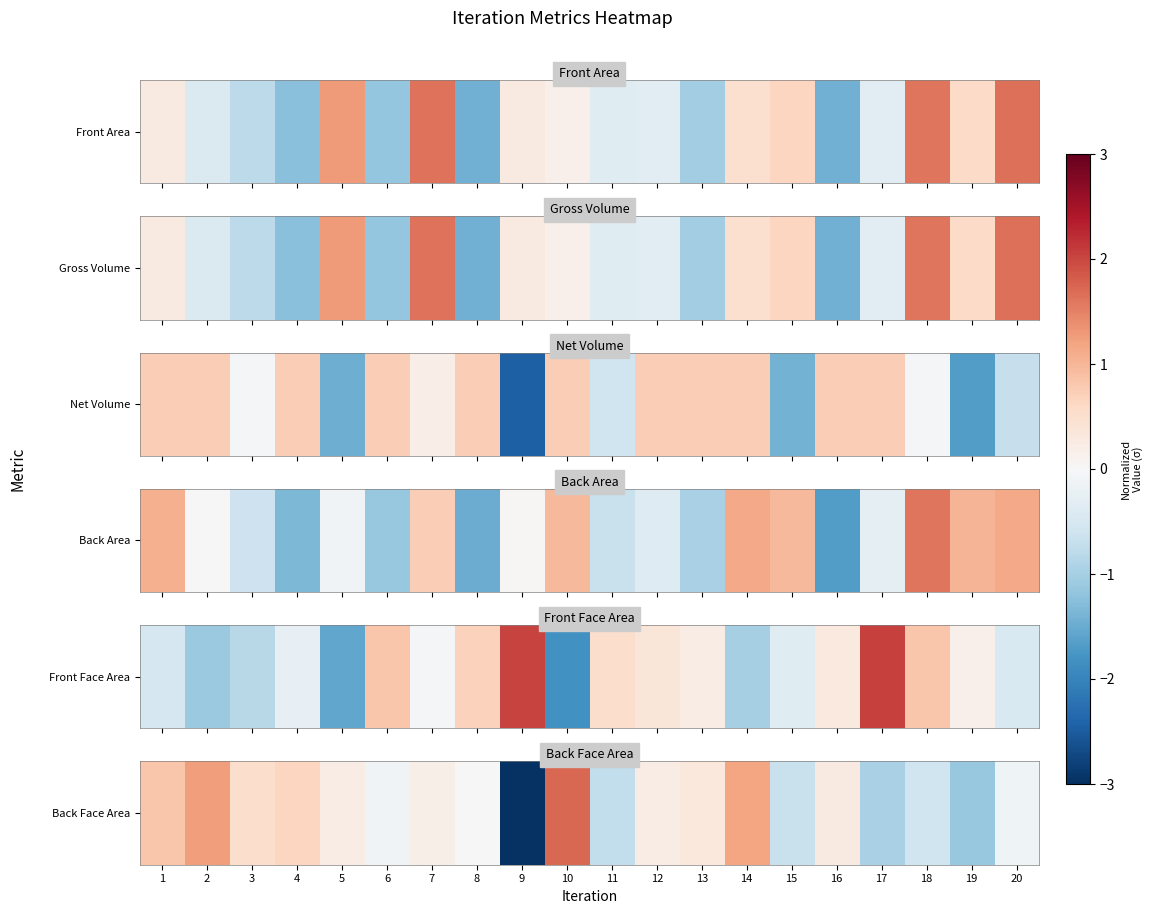

How many data points are above 0?

11